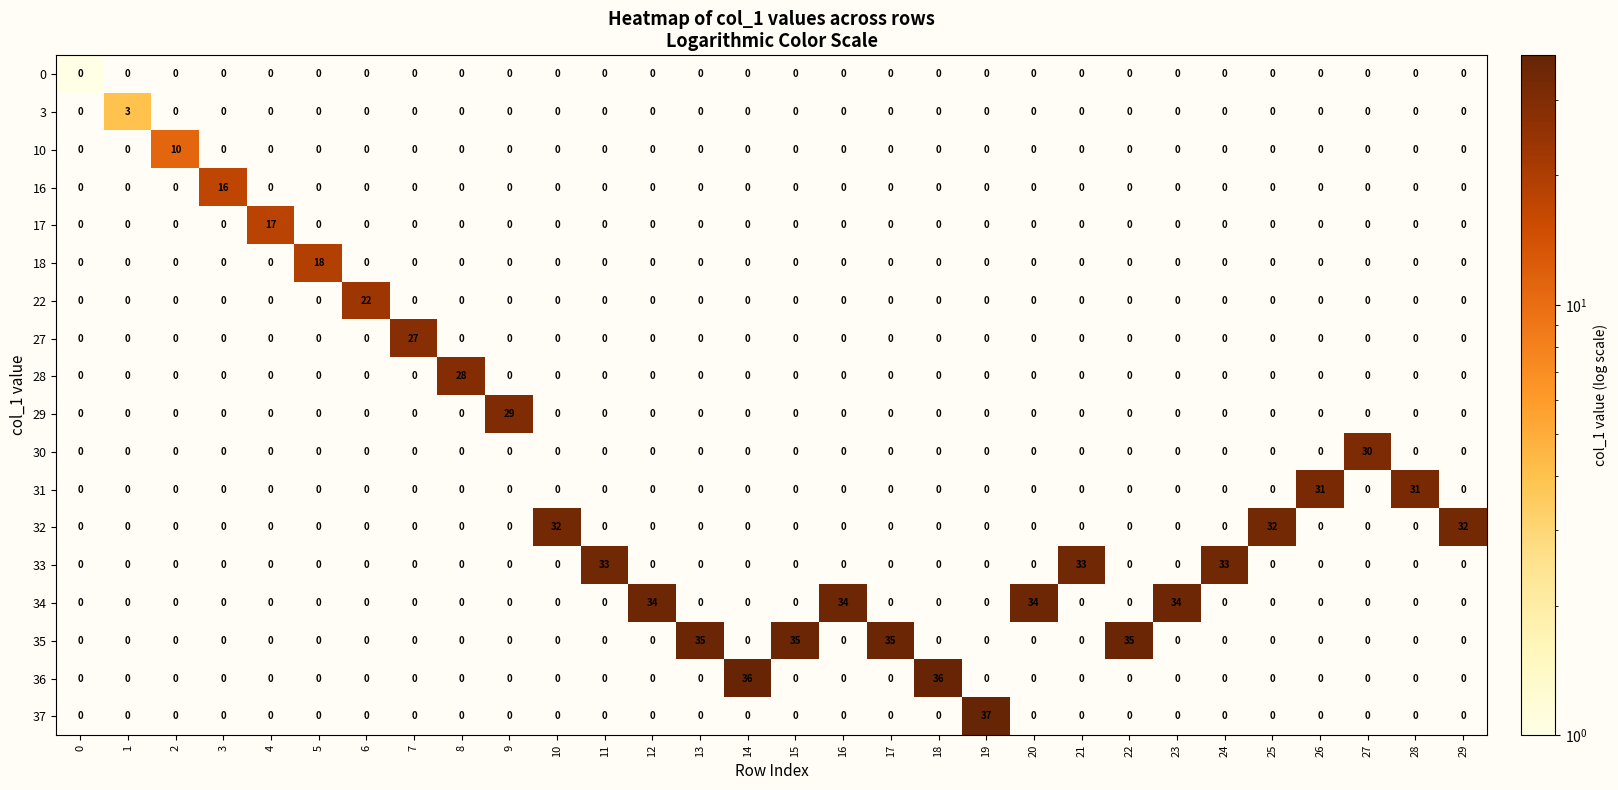

The 30 series shows 53 at 27. True or false?

False